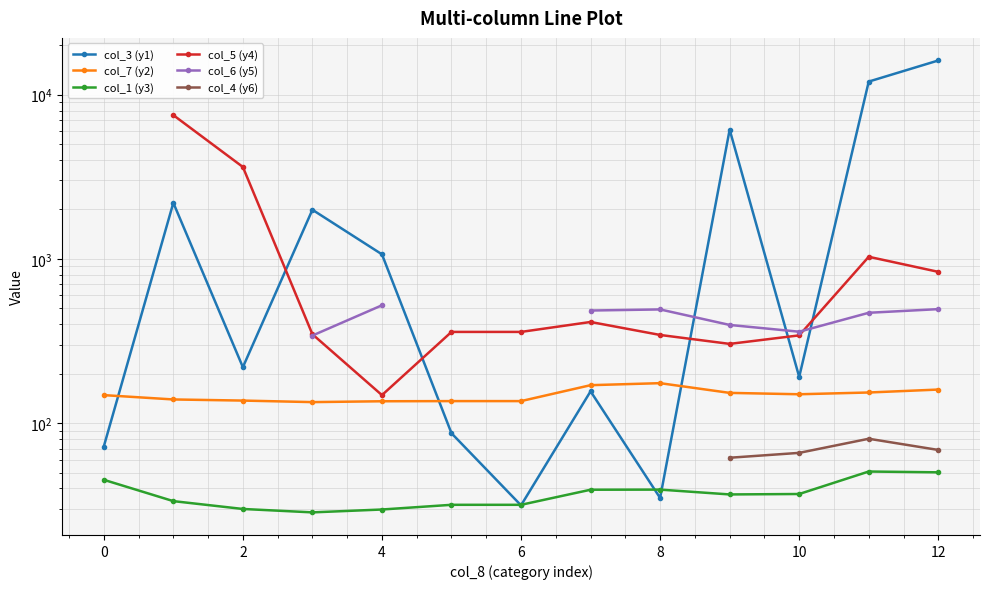

What is the sum of the col_3 (y1) values at 10 and 9?

6304.3